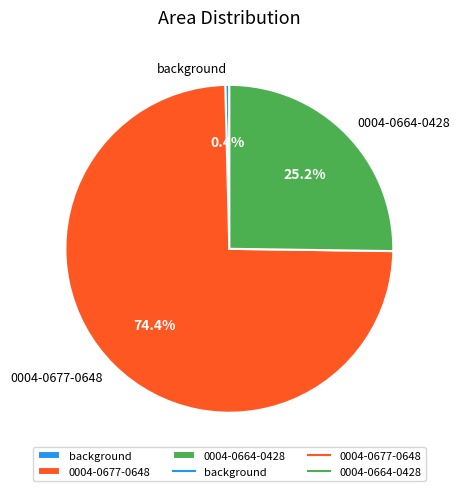

What is the ratio of the value at 0004-0664-0428 to the value at 0004-0677-0648?

0.3